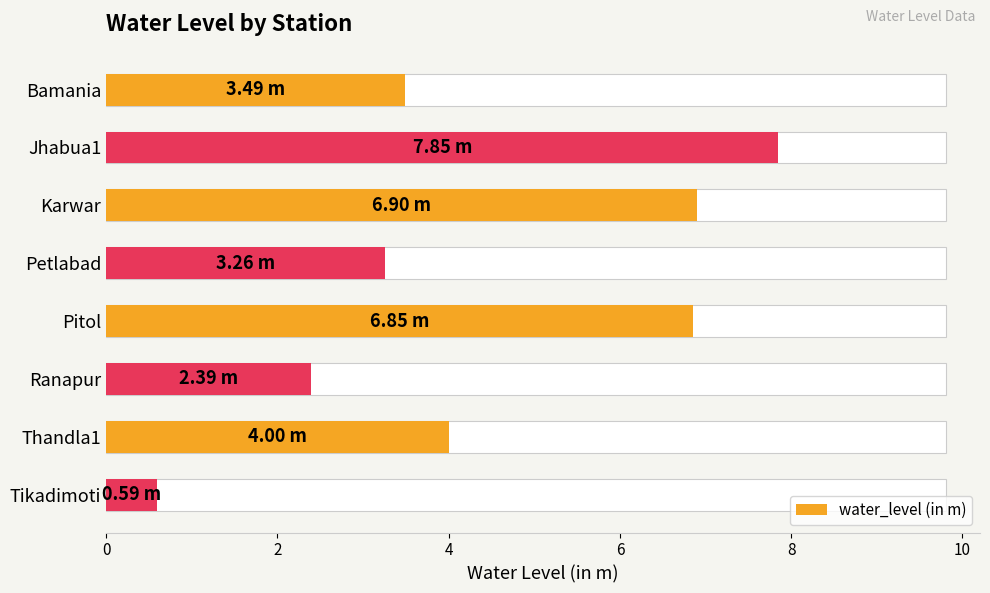

What is the sum of all values?

35.3